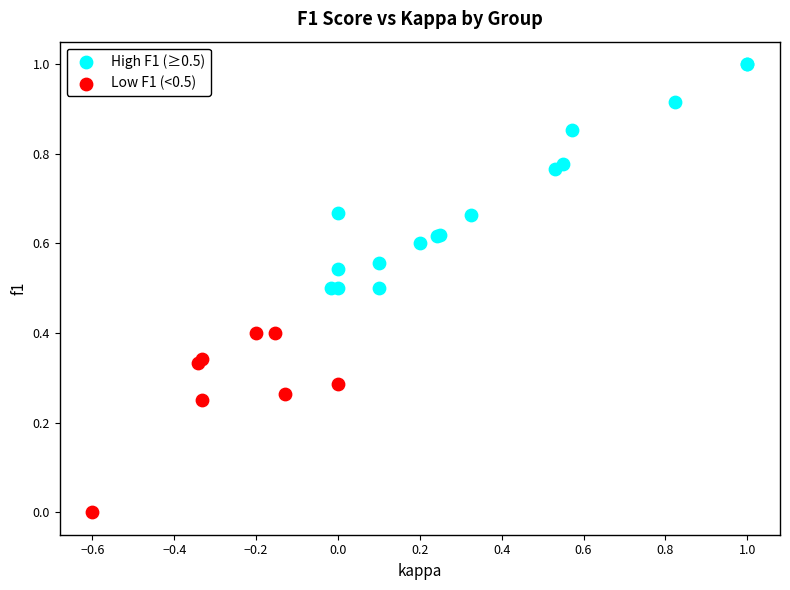

Which series reaches the maximum Y coordinate?

High F1 (≥0.5)